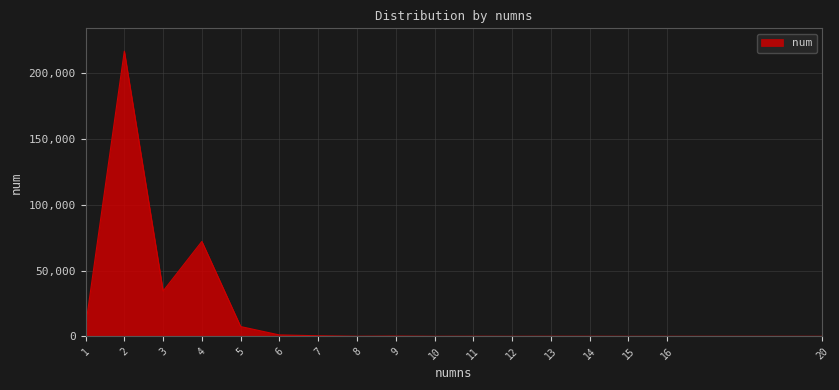

Count the number of data series in this chart.

1